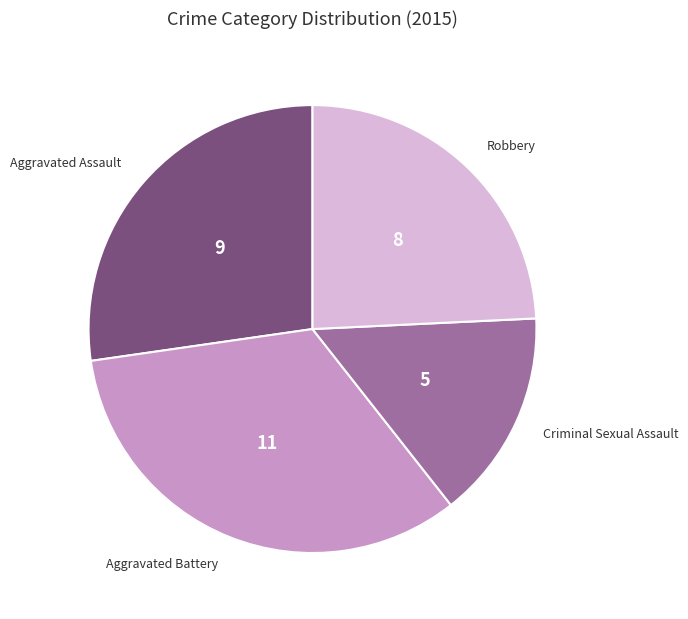

Is there any slice that represents more than half of the pie?

No